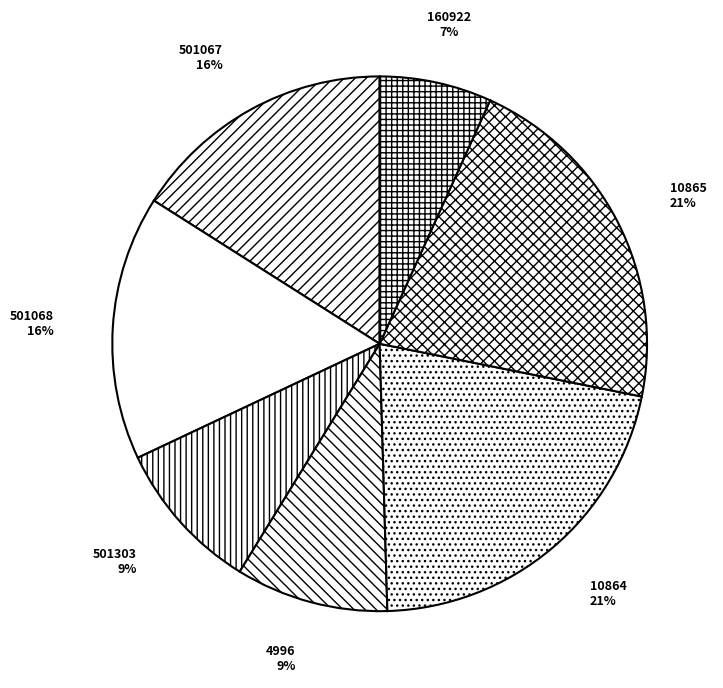

Does any single category account for the majority?

No